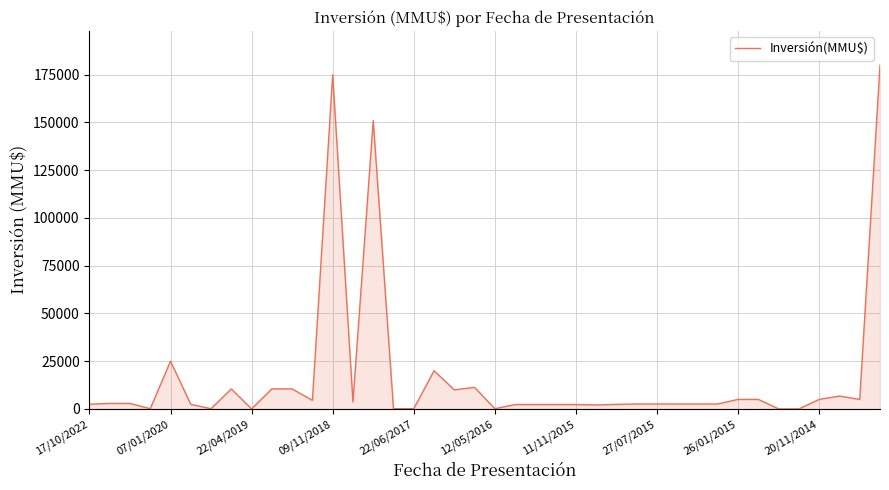

What is the maximum value shown in the chart?

180000